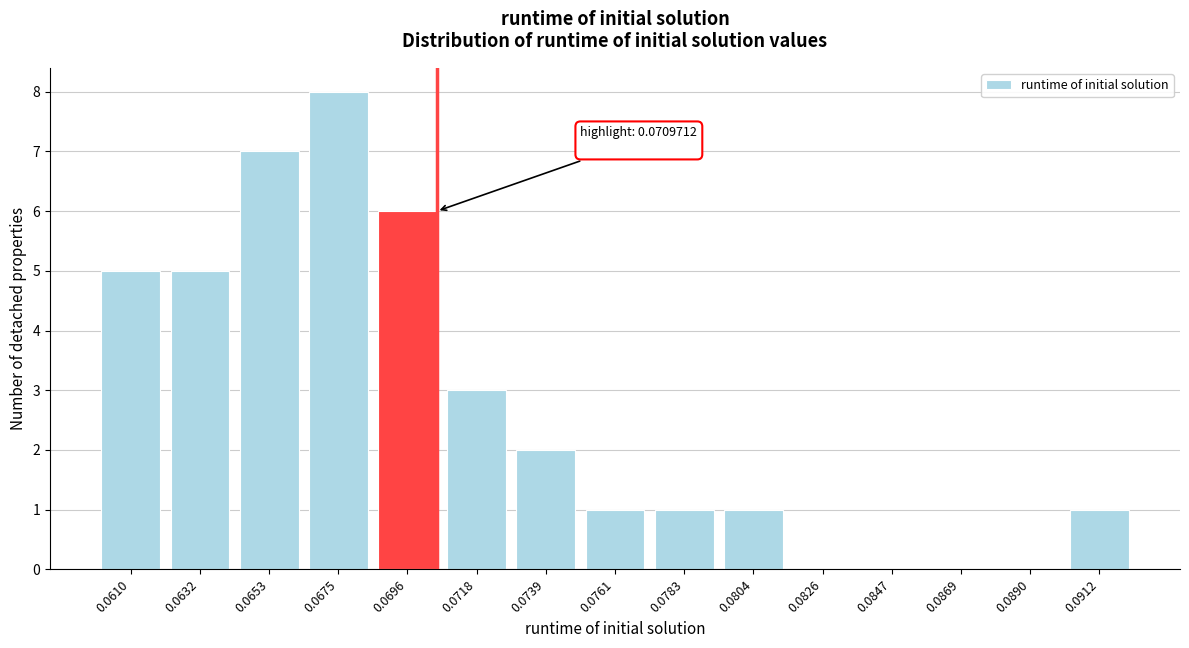

Reading right to left, extract all data points from this chart.

0.0912=1	0.0890=0	0.0869=0	0.0847=0	0.0826=0	0.0804=1	0.0783=1	0.0761=1	0.0739=2	0.0718=3	0.0696=6	0.0675=8	0.0653=7	0.0632=5	0.0610=5